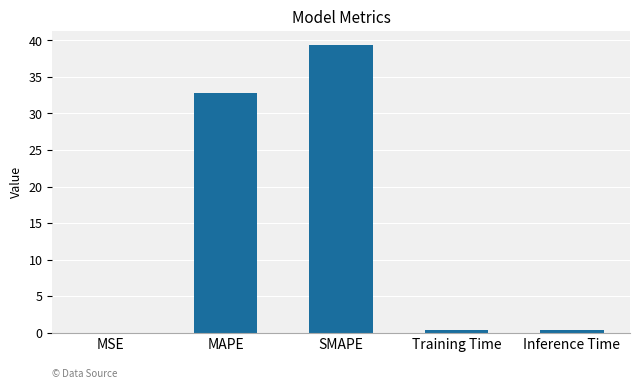

What is the approximate value at SMAPE?

39.3